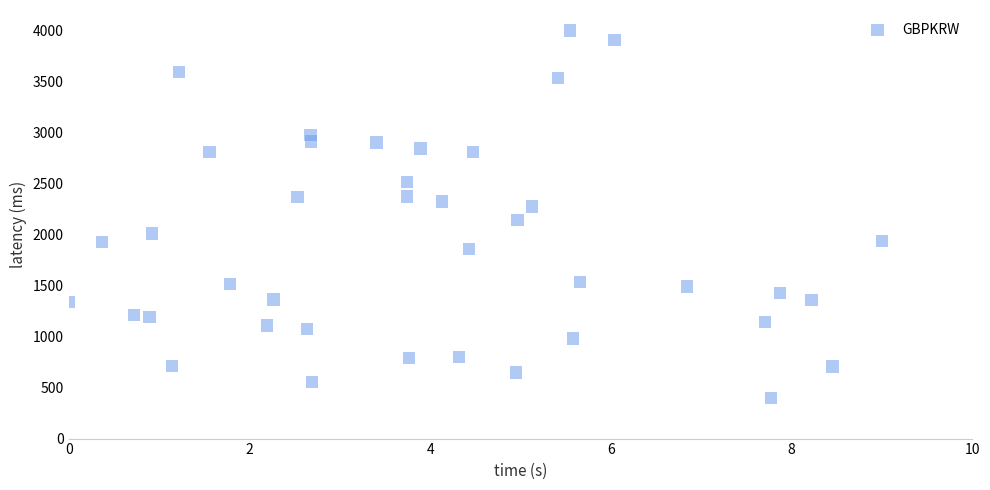

What is the range of X values (max minus min)?

9.0